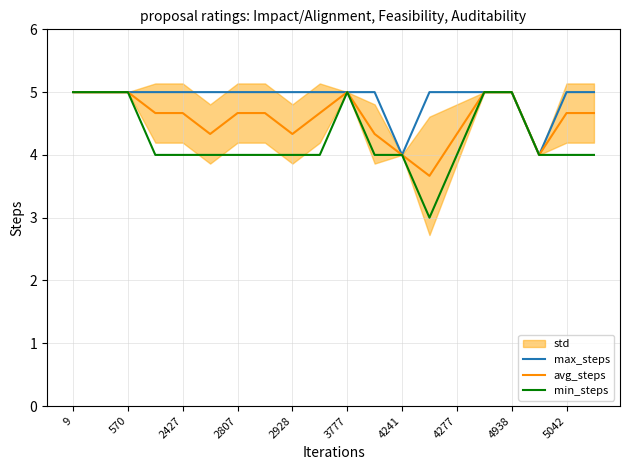

How many interior local valleys does the min_steps series have?

1